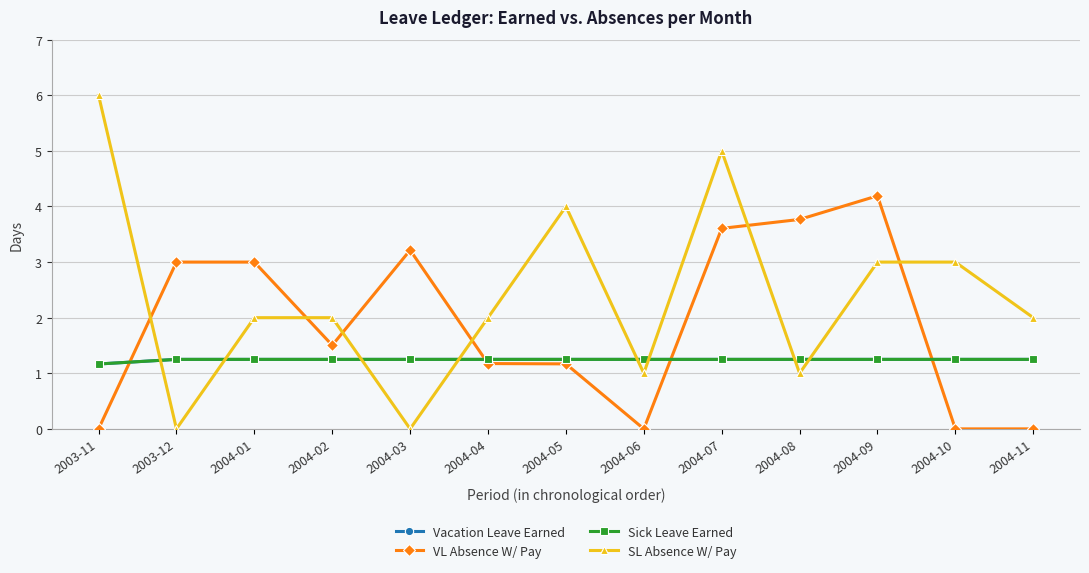

True or false: Vacation Leave Earned has a value of 1.2 at 2004-09.

True